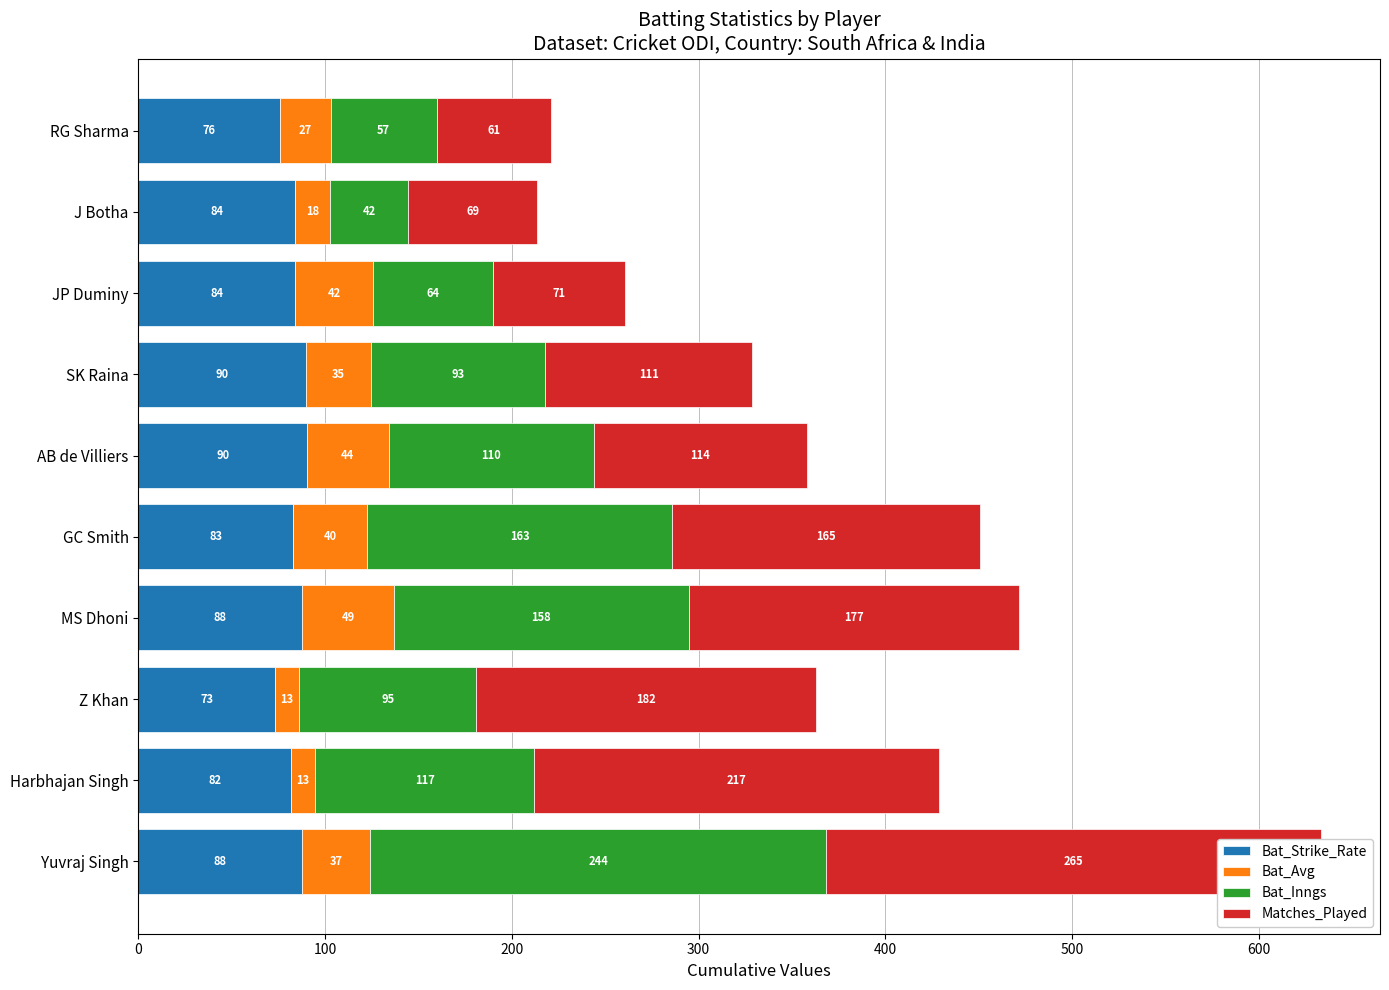

What is the average value of the Bat_Avg series?

31.8